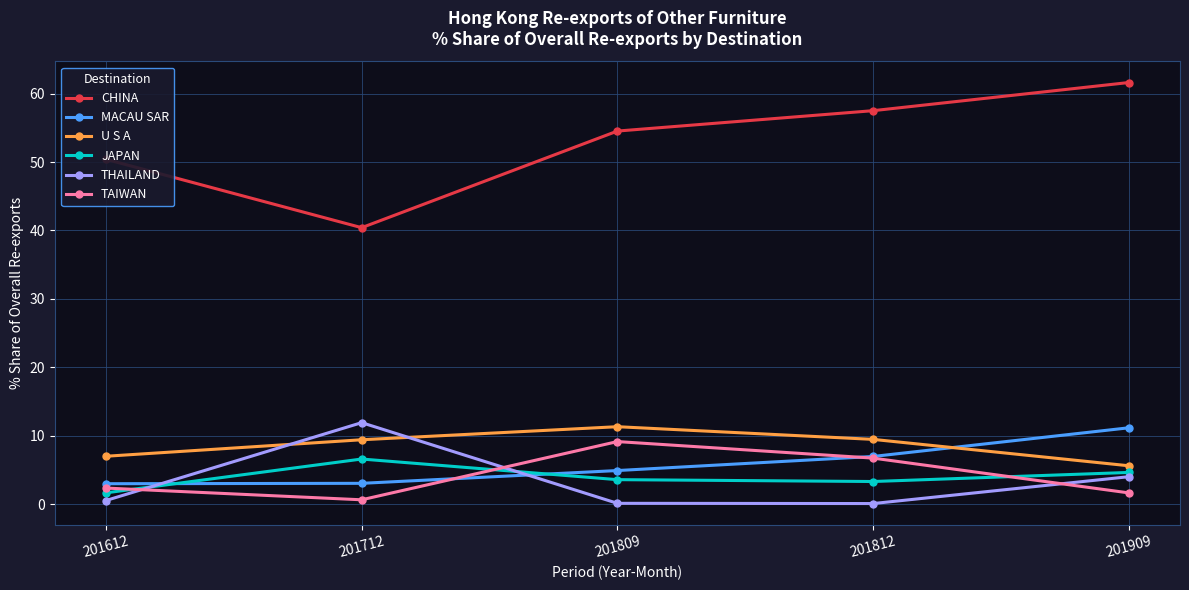

How many intersections are there between MACAU SAR and JAPAN?

2